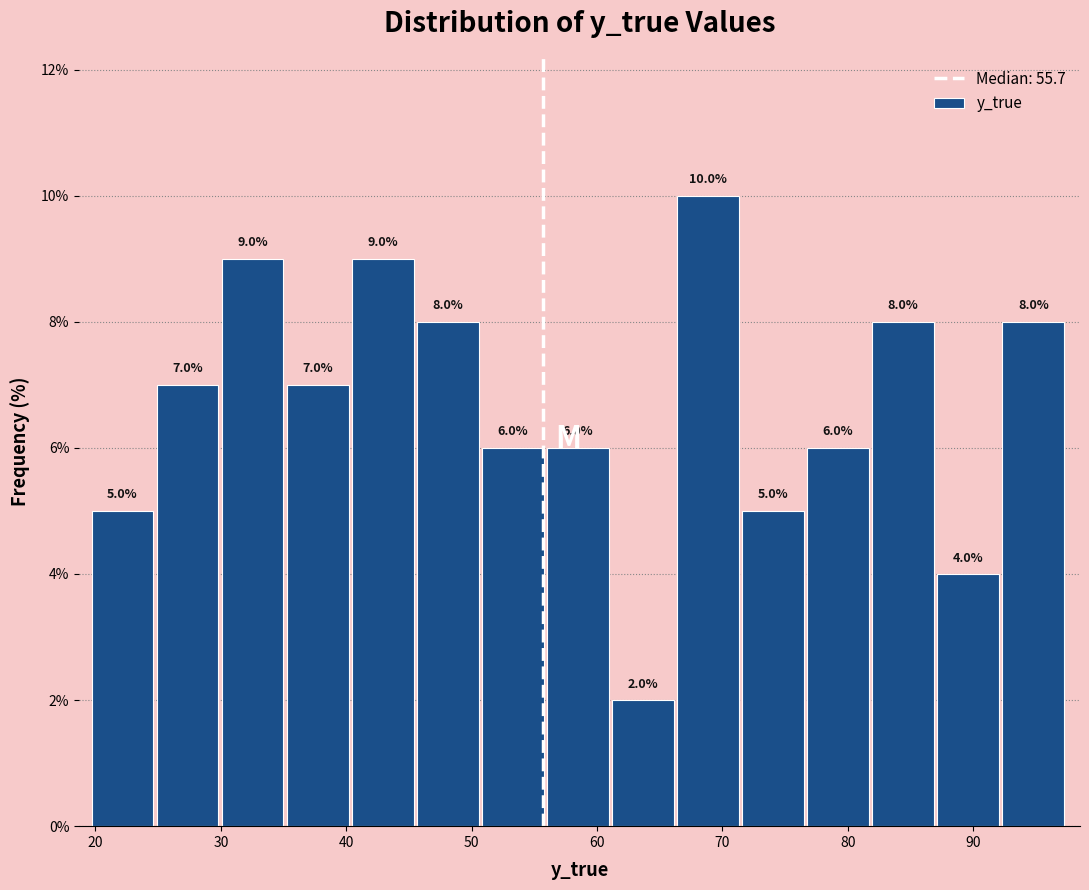

Reading left to right, transcribe this chart: for each bar, give the range it covers on the x-axis and its height. The bar edges are not printed on the chart, so give them approximately, as read against the axis.

20 to 25: 5.0
25 to 30: 7.0
30 to 35: 9.0
35 to 40: 7.0
40 to 46: 9.0
46 to 51: 8.0
51 to 56: 6.0
56 to 61: 6.0
61 to 66: 2.0
66 to 72: 10.0
72 to 77: 5.0
77 to 82: 6.0
82 to 87: 8.0
87 to 92: 4.0
92 to 98: 8.0